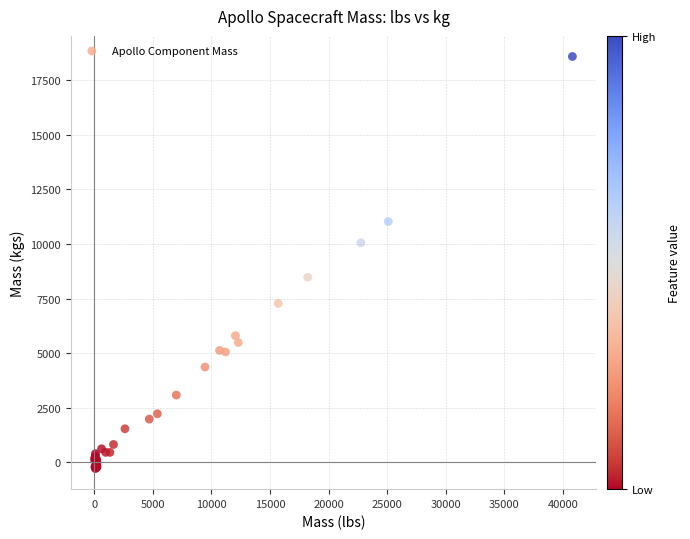

What Y value in the scatter plot is closest to 9152?

8474.8